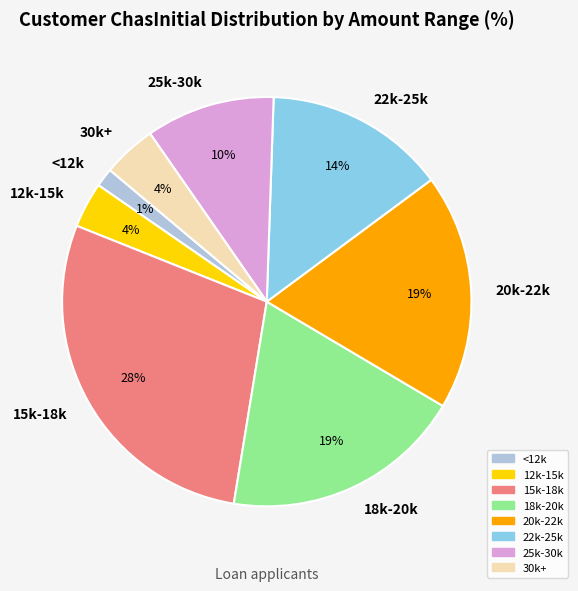

To the nearest percent, what portion does 18k-20k represent?

19%